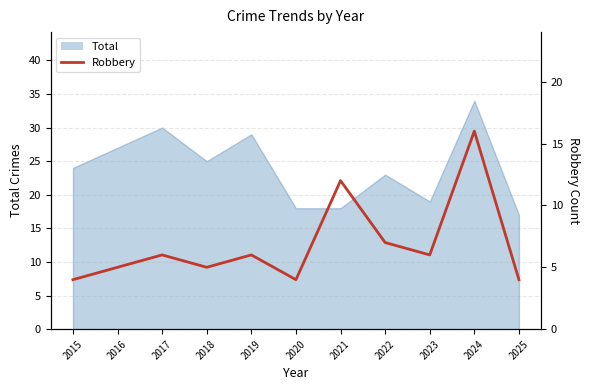

At which label is the value closest to 10?

2021